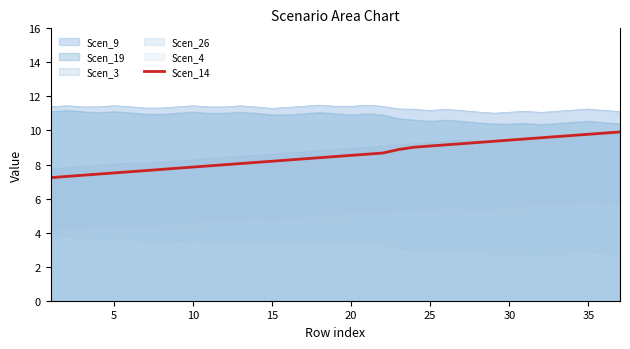

True or false: Scen_9 has a value of 15.9 at 35.

False